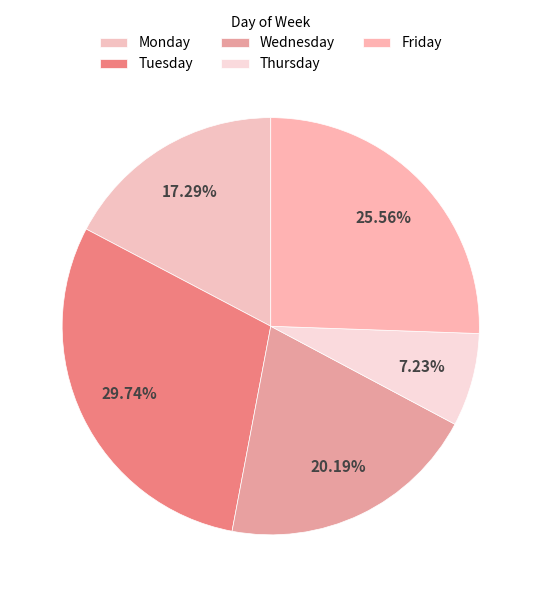

Count the number of slices in the pie.

5